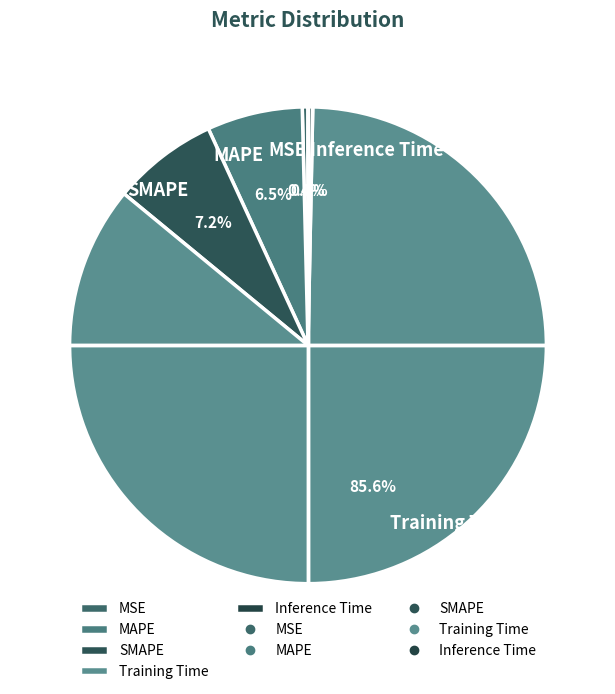

To the nearest percent, what is the difference between the largest and smallest slice percentages?

85%